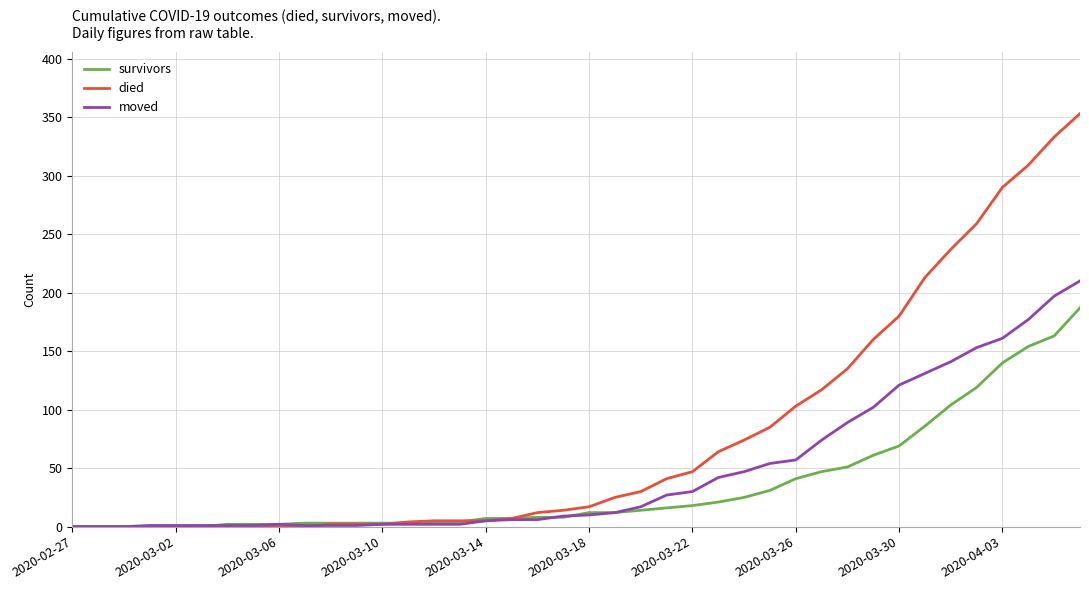

What is the highest value of the moved series?

210